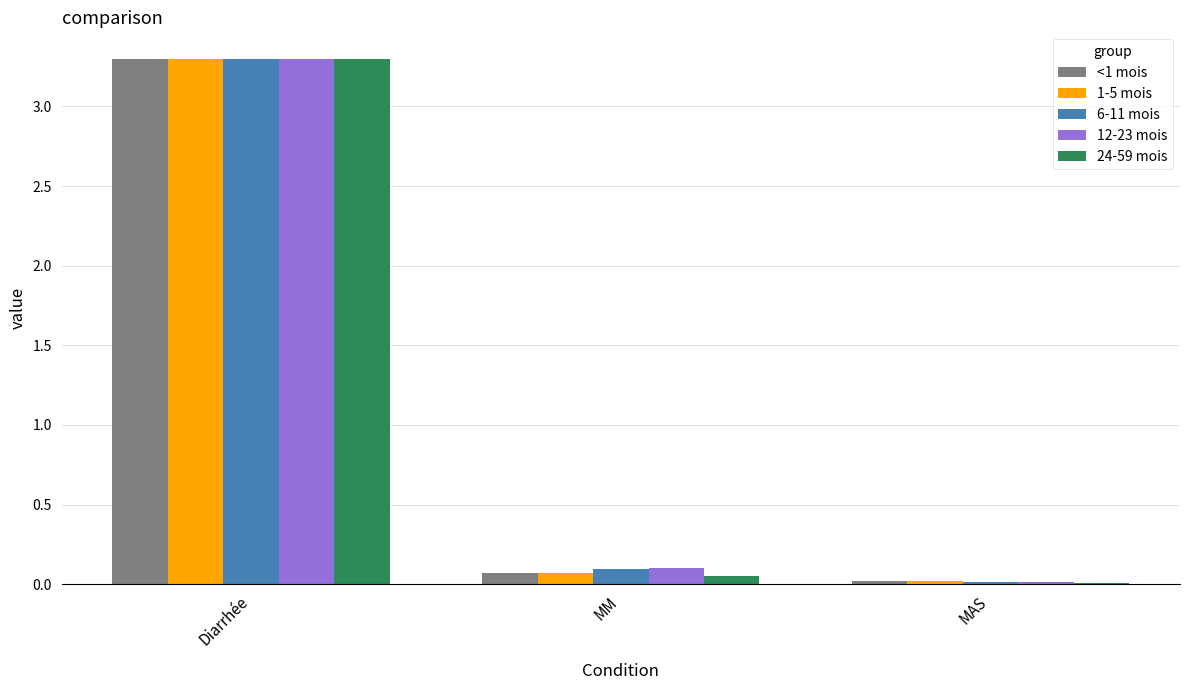

At which category does the chart reach its peak across all series?

Diarrhée